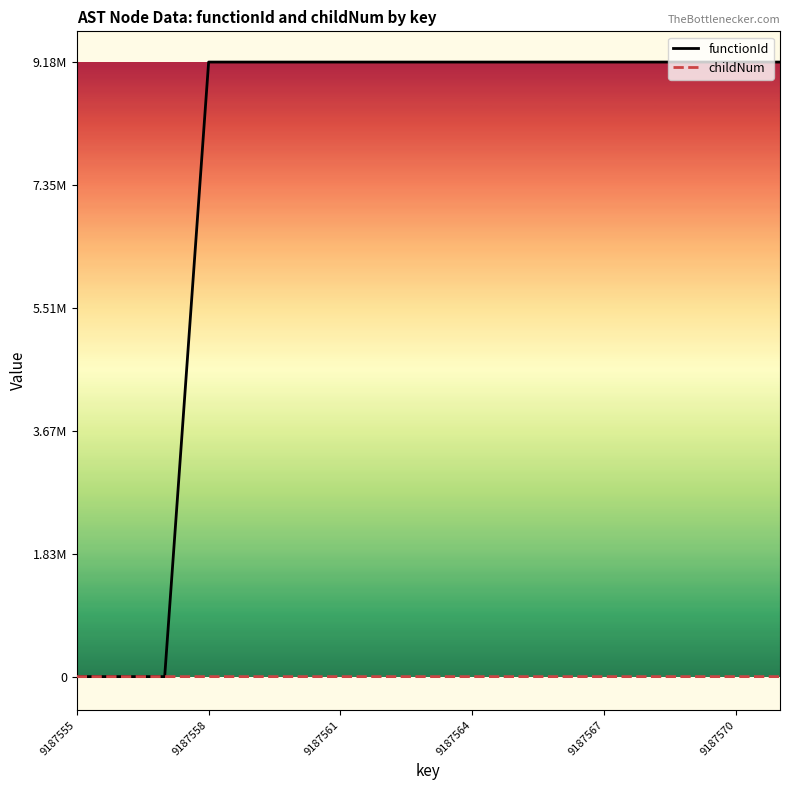

List the series in order of their overall mean, lowest first.

childNum, functionId